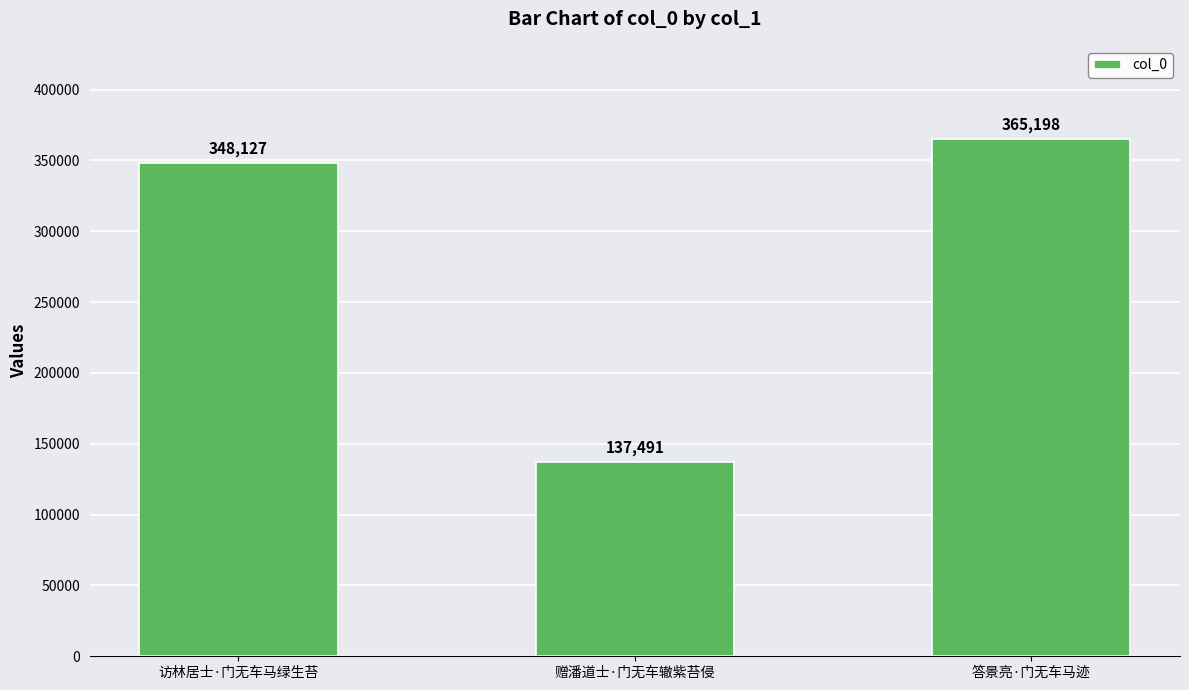

The chart shows a value of 548471 at 访林居士·门无车马绿生苔. True or false?

False